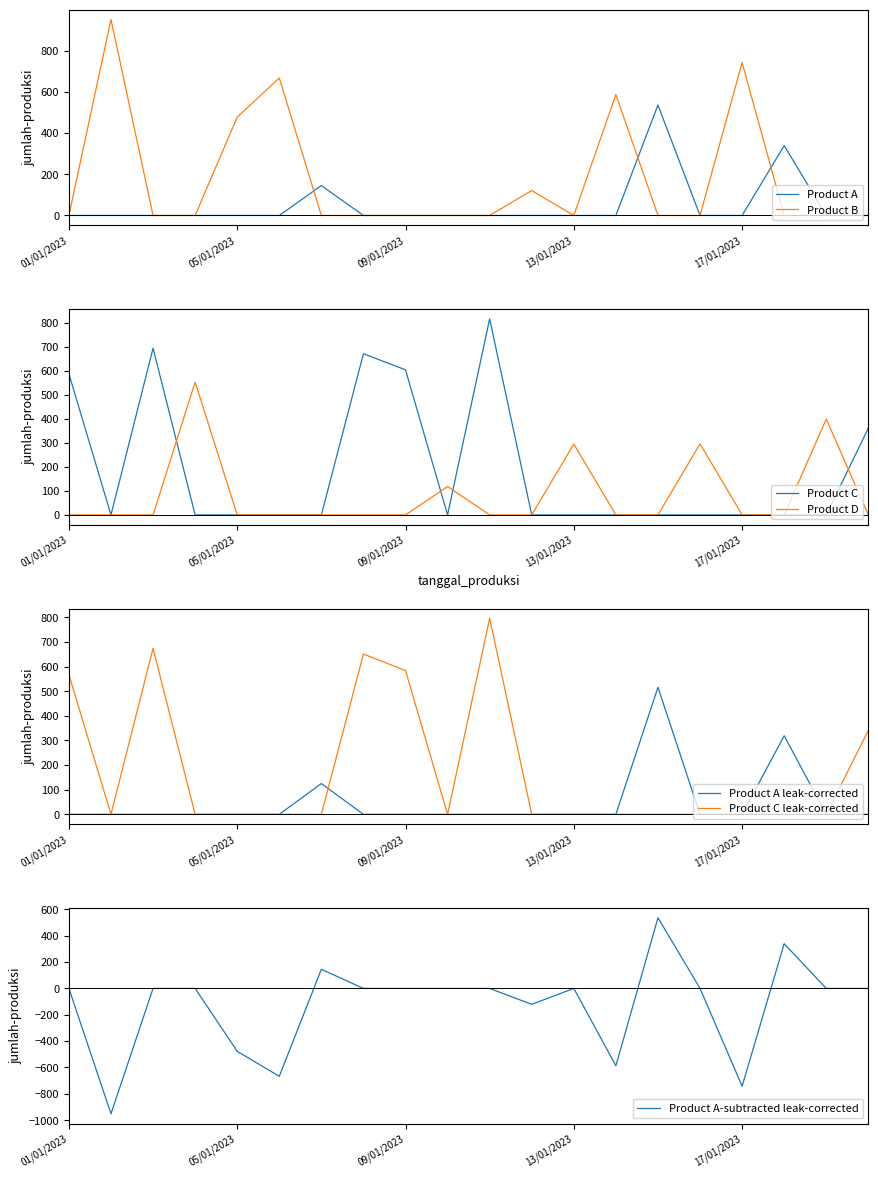

What position from the left is 04/01/2023?

4